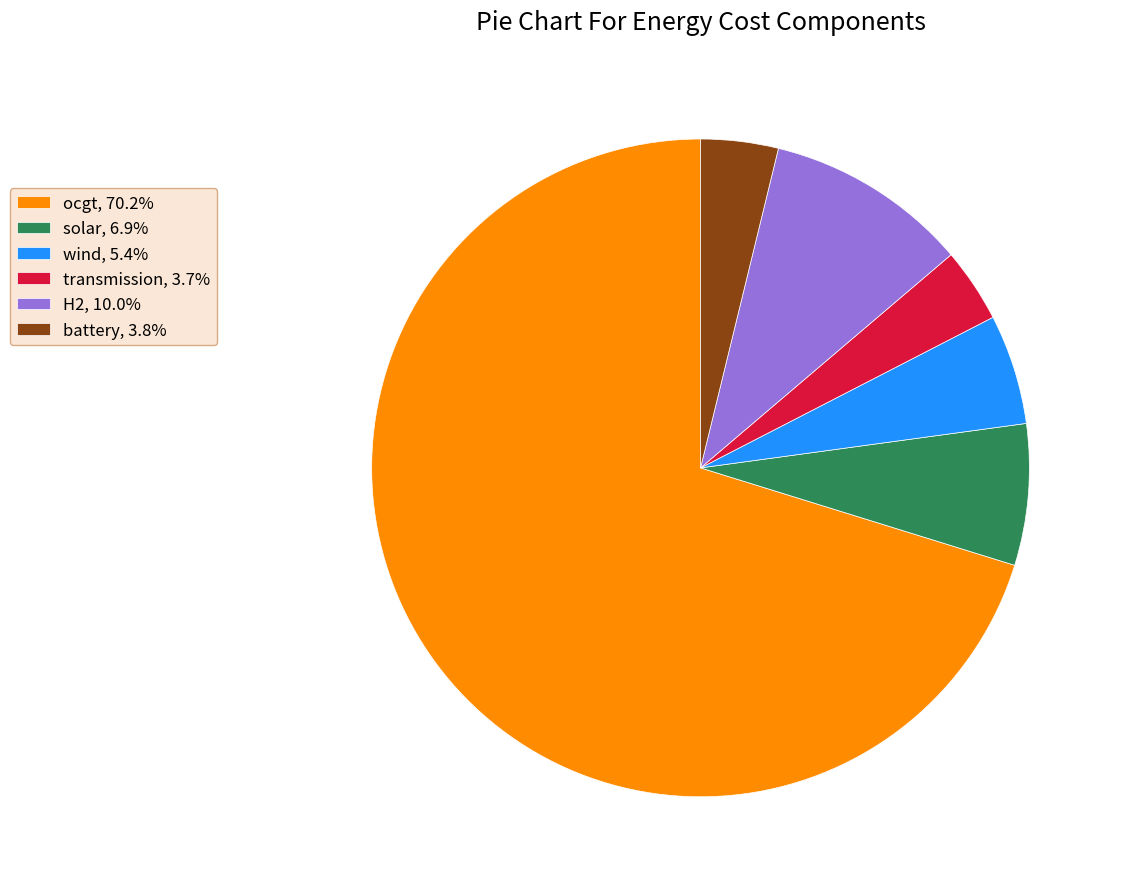

Do battery, 3.8% and ocgt, 70.2% together represent more than half of the pie?

Yes